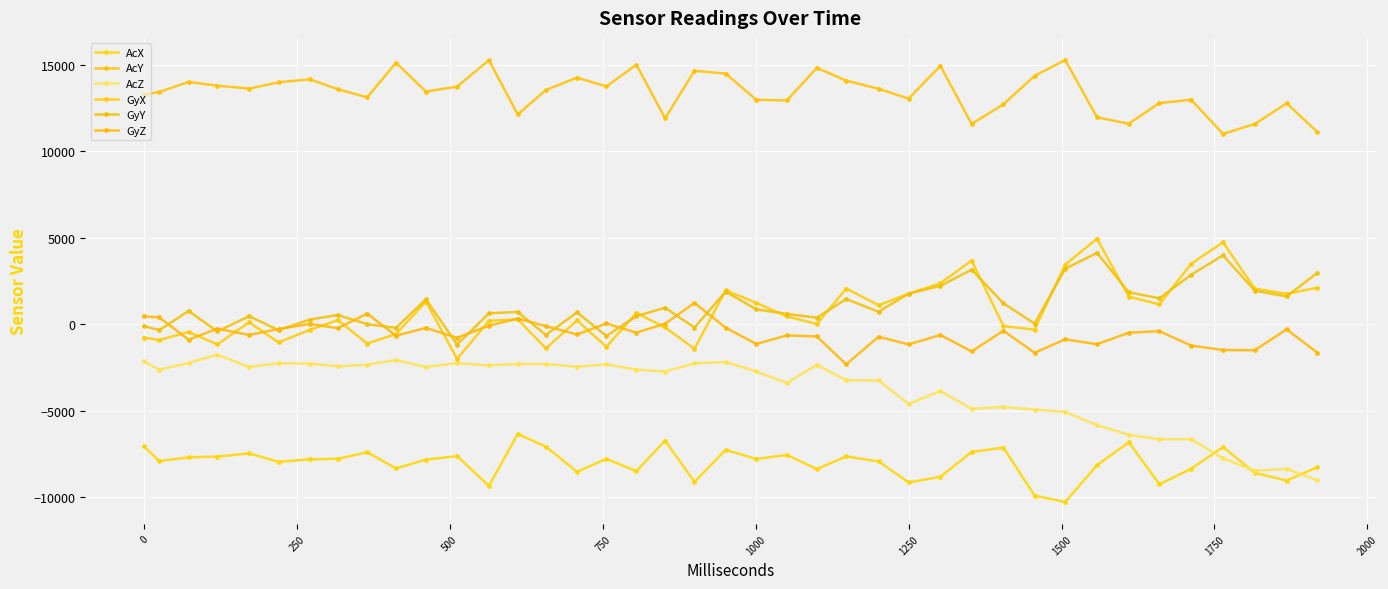

What are all the series names shown in the legend?

AcX, AcY, AcZ, GyX, GyY, GyZ